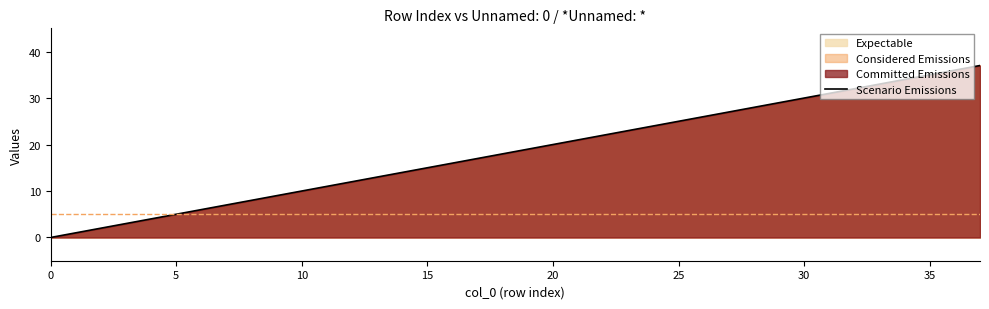

The chart shows a value of 21 at 21. True or false?

True